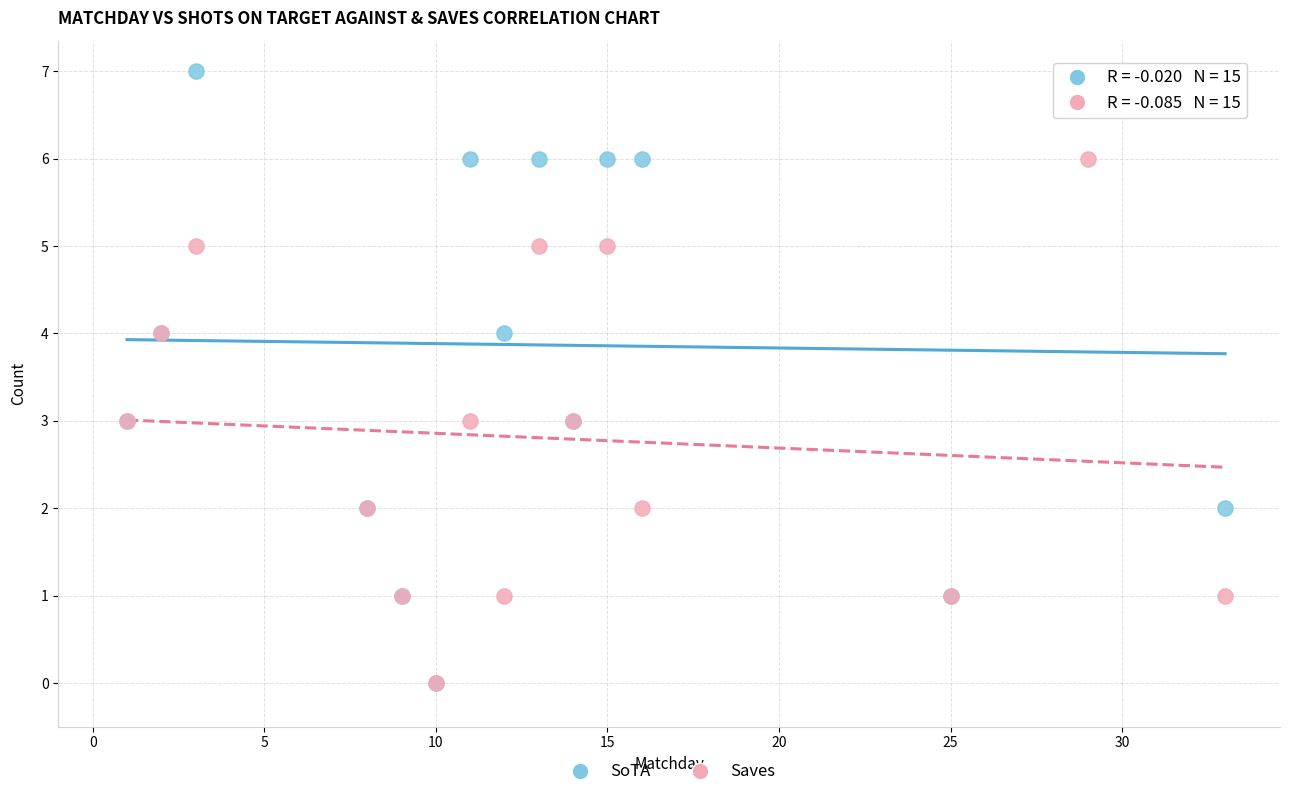

Which series contains the highest Y value?

SoTA